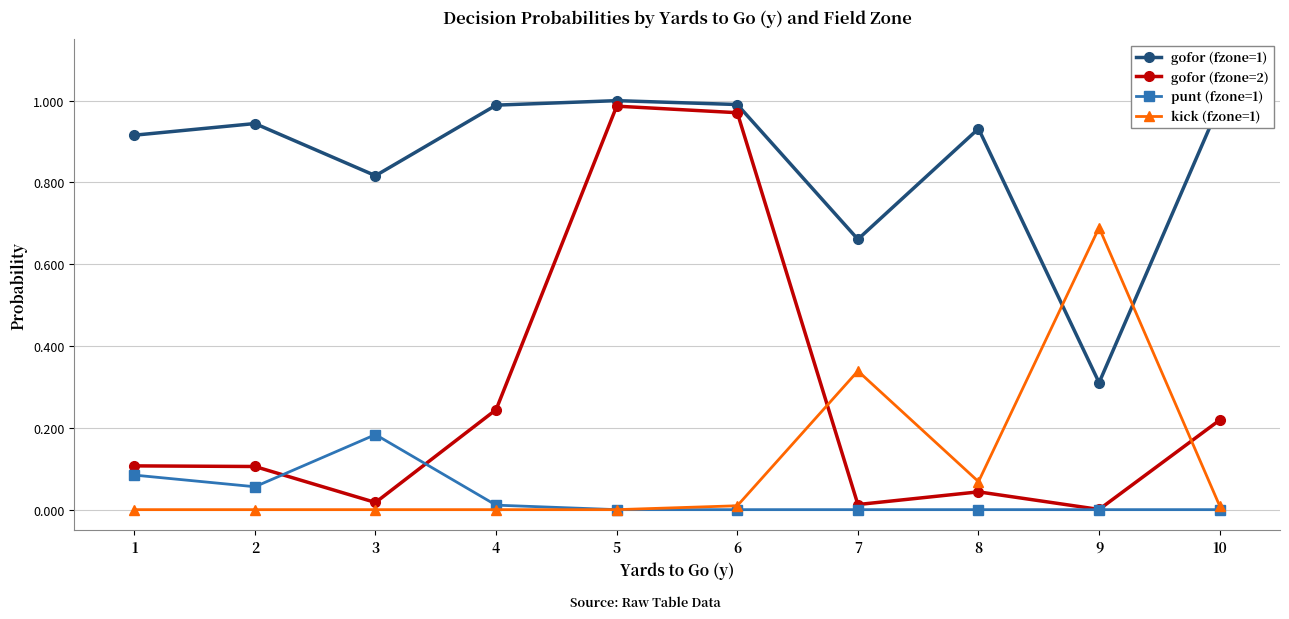

What are all the series names shown in the legend?

gofor (fzone=1), gofor (fzone=2), punt (fzone=1), kick (fzone=1)